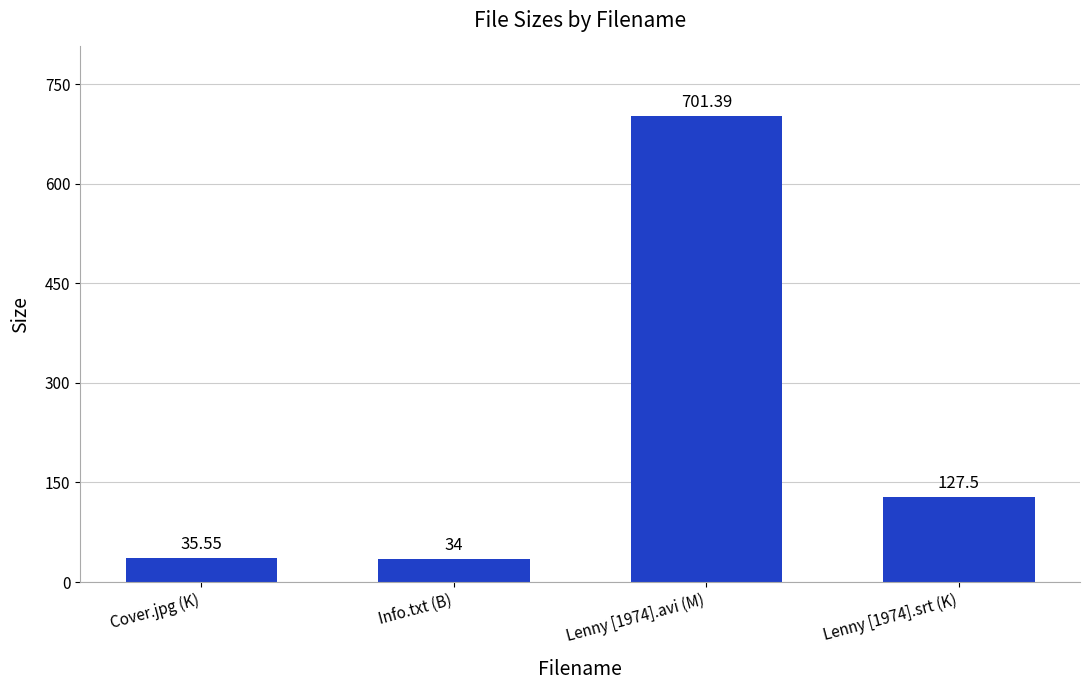

List the labels in order of value, smallest first.

Info.txt (B), Cover.jpg (K), Lenny [1974].srt (K), Lenny [1974].avi (M)